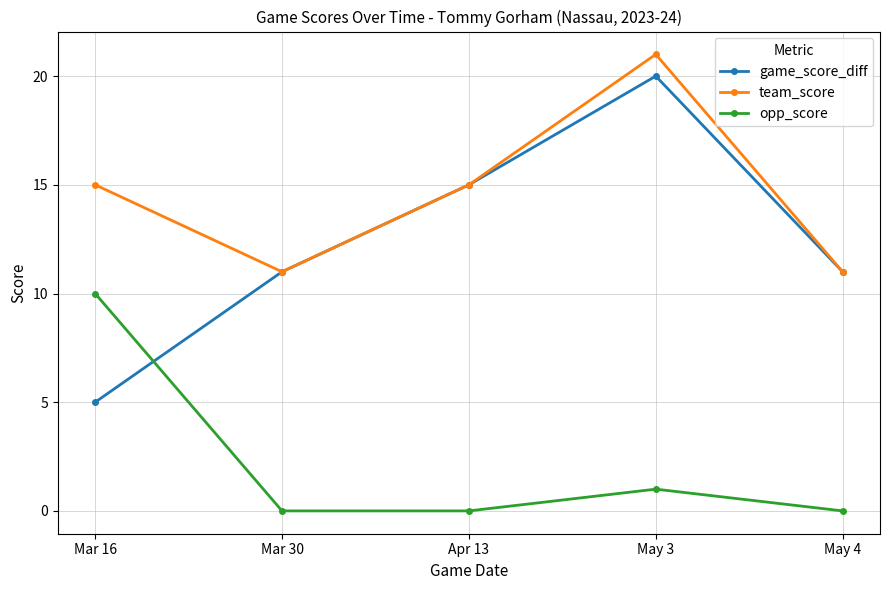

Where is the first local minimum for team_score?

Mar 30